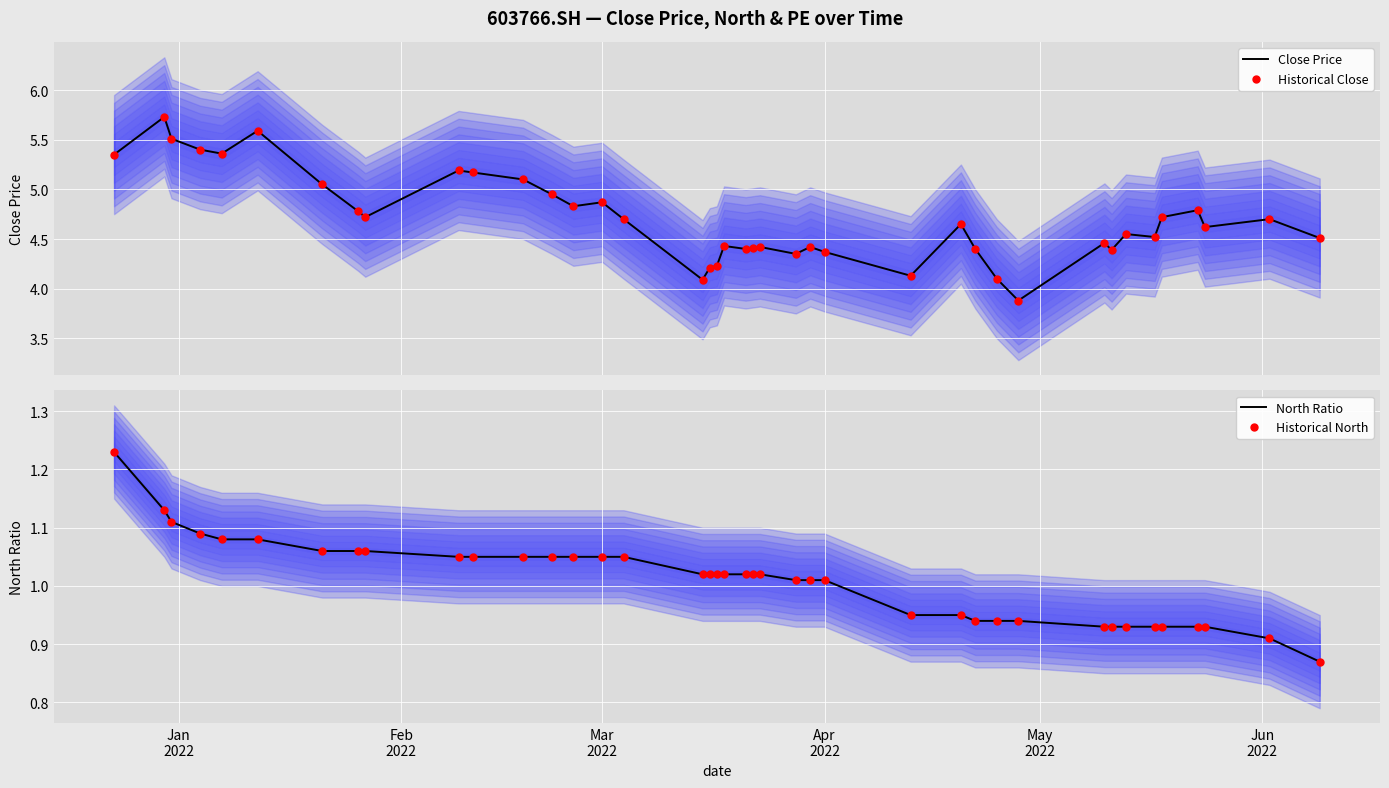

What are all the series names shown in the legend?

Close Price, Historical Close, North Ratio, Historical North